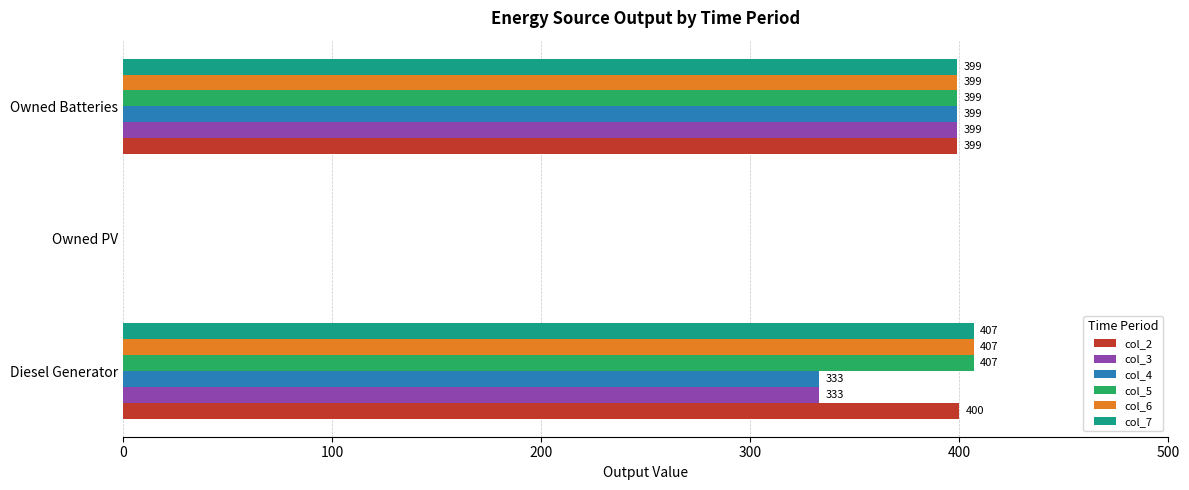

What is the total value across all series at Owned Batteries?

2394